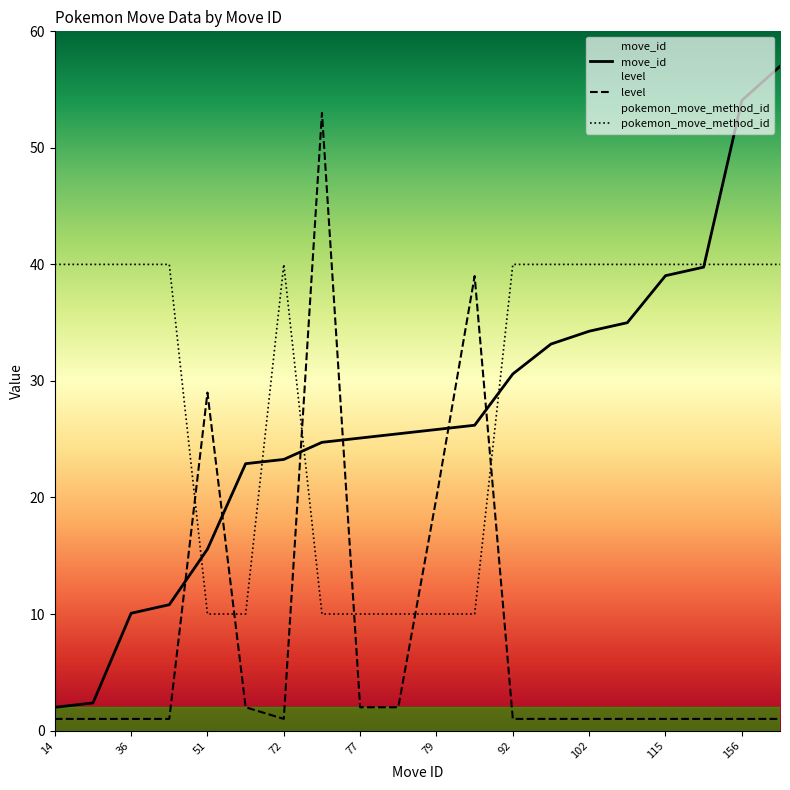

True or false: move_id has a value of 2.0 at 14.

True